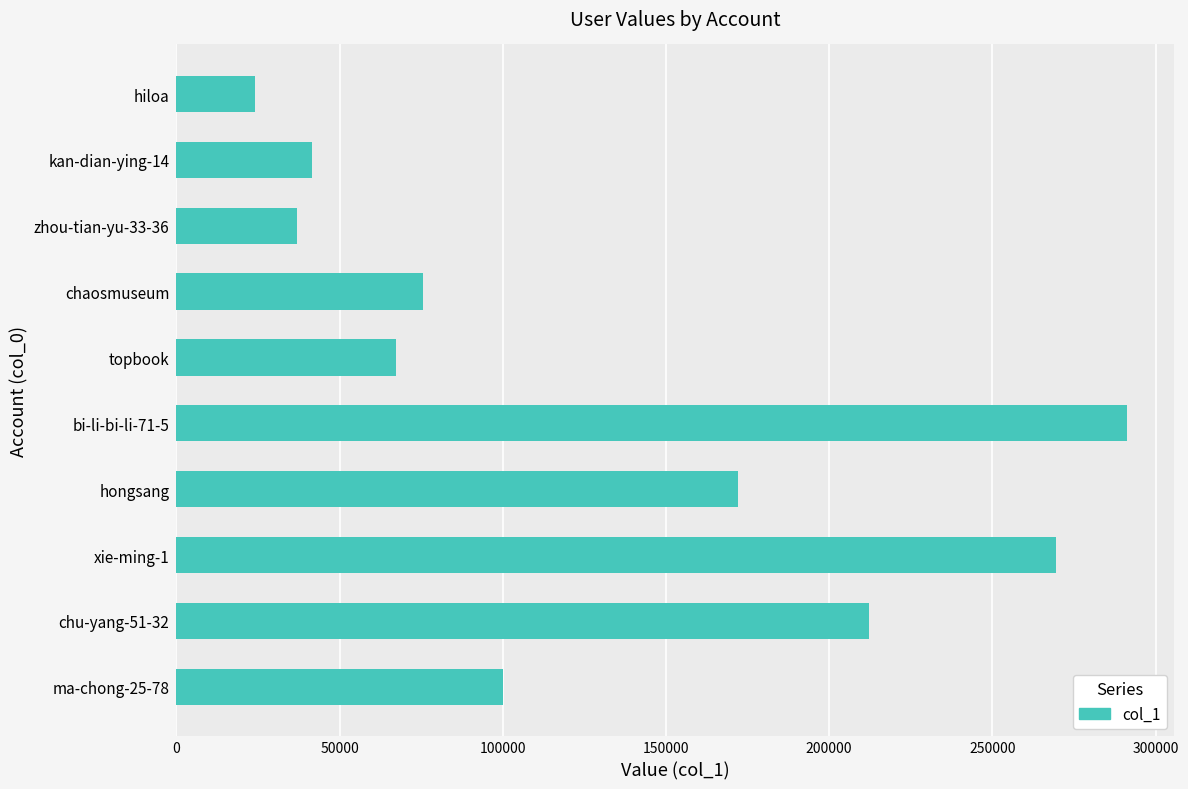

What is the change in value from hongsang to kan-dian-ying-14?

-130402